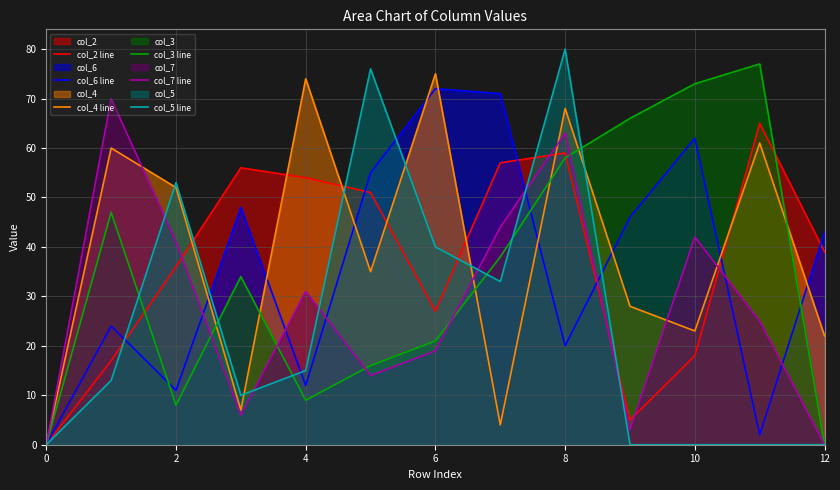

Which label corresponds to the largest value in the chart?

8